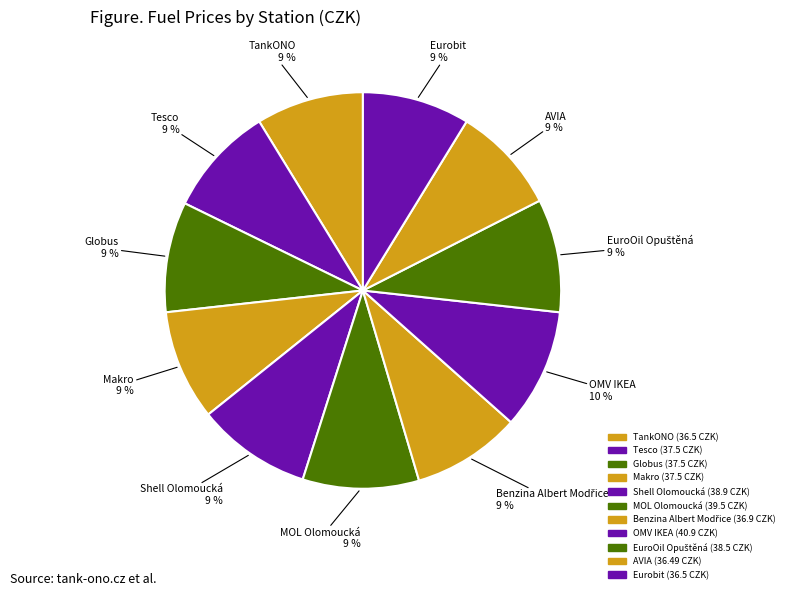

Approximately how many times larger is the value at EuroOil Opuštěná compared to Globus?

1.0